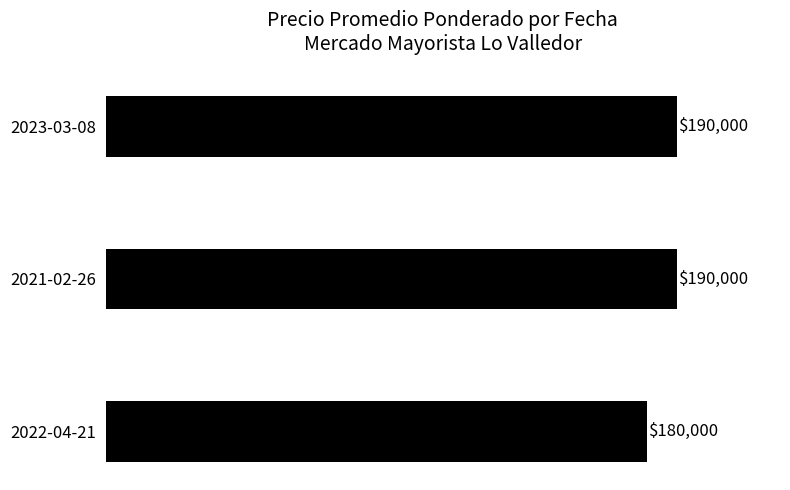

What is the difference between the maximum and minimum values?

10000